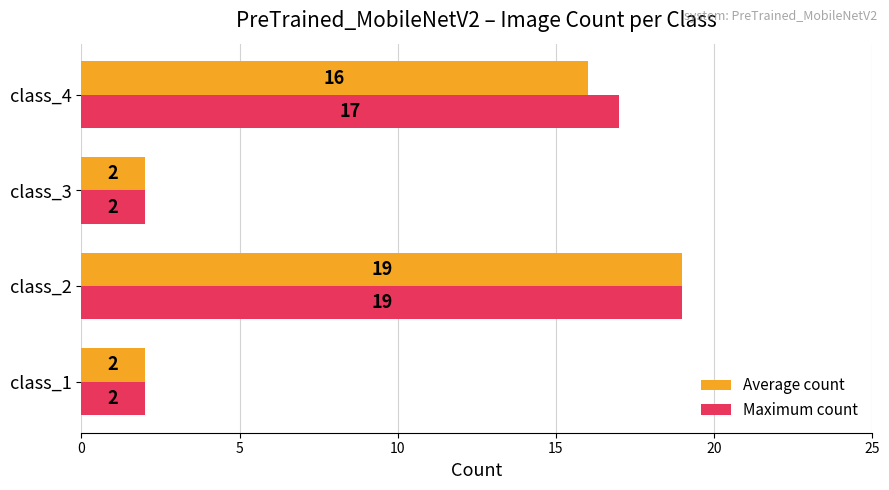

How many data points in Maximum count are less than 17?

2